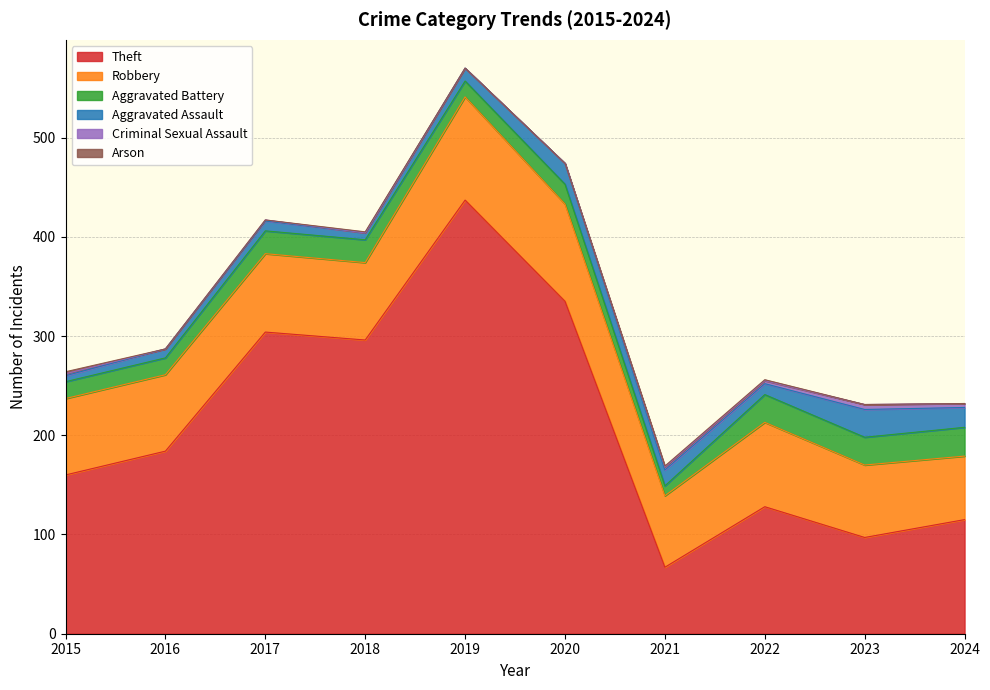

What is the lowest value of the Theft series?

67